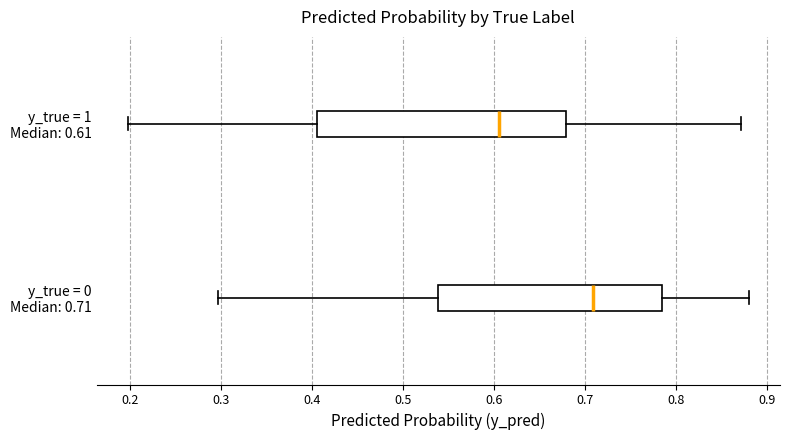

Which box has the furthest to the right median line?

y_true = 0 Median: 0.71